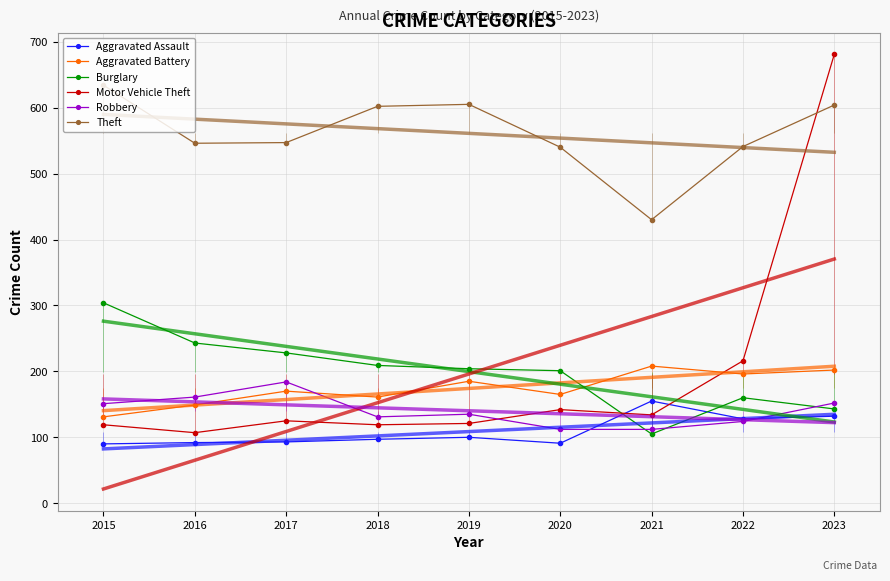

What is the difference between the maximum and minimum values in the Burglary series?

199